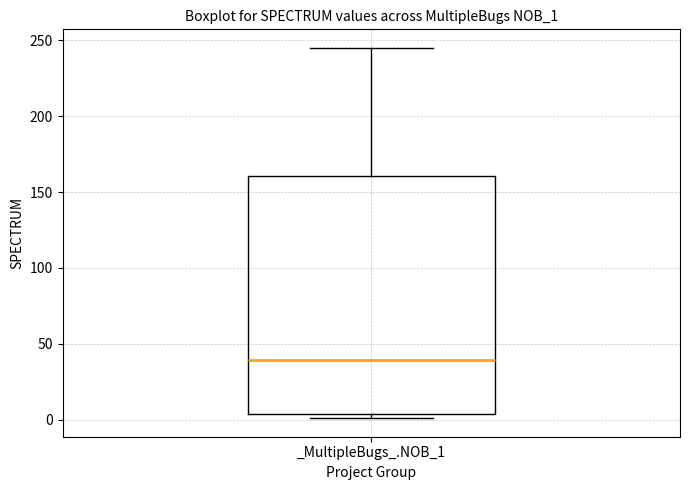

Transcribe this box plot: give where the median line is, the range the box spans, and where the two whiskers end, as read against the y-axis. The values are not printed on the chart, so give them approximately, as read against the axis.

median 40, box 5 to 160, whiskers 0 to 245